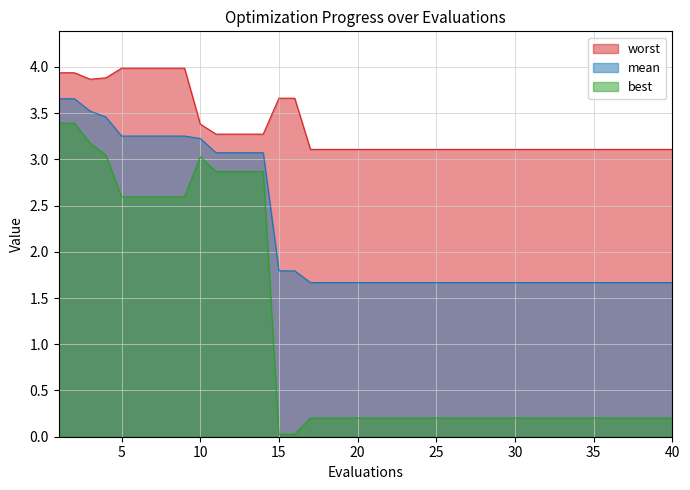

What is the maximum value shown in the chart?

4.0